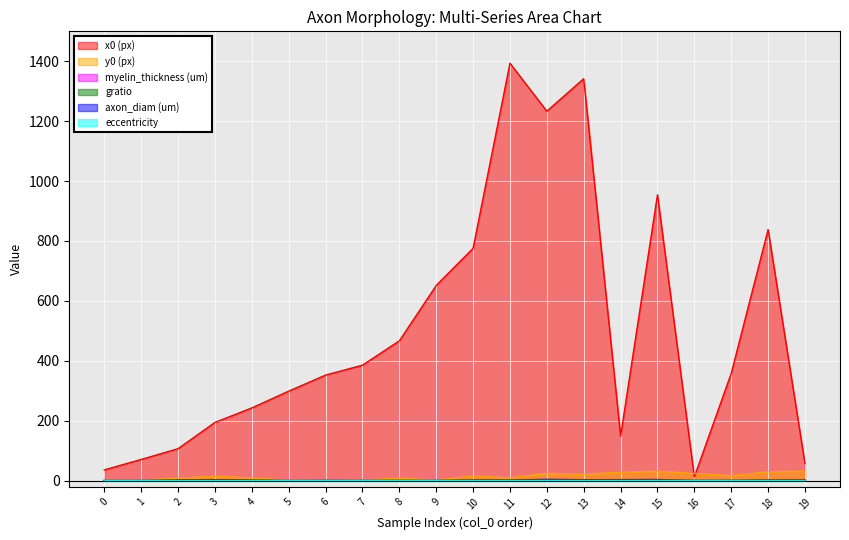

True or false: y0 (px) has a value of 1.2 at 1.

True